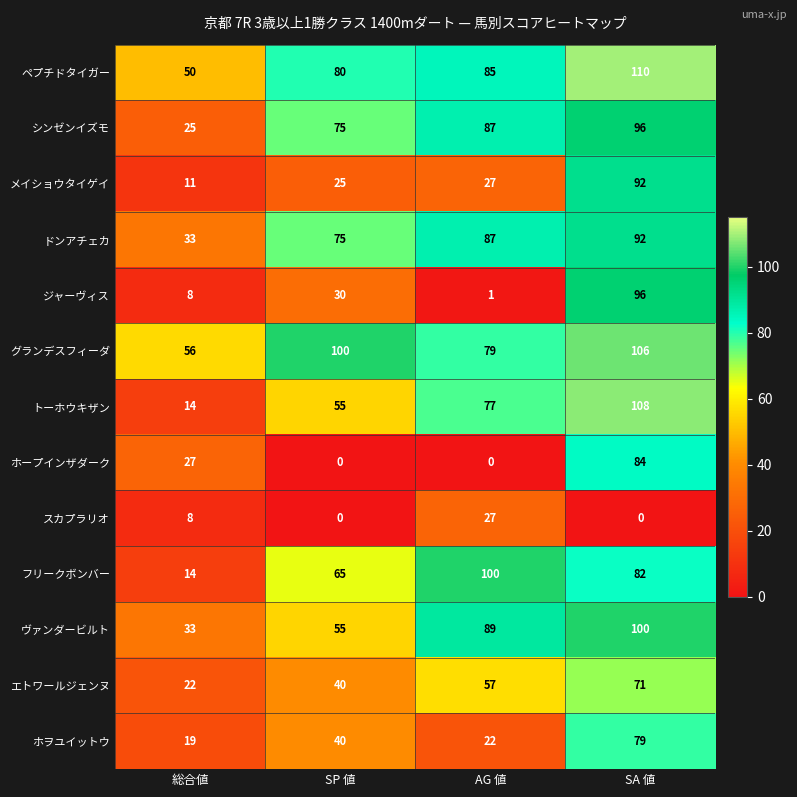

Is the value of ヴァンダービルト at SP 値 greater than the value of スカプラリオ at 総合値?

Yes